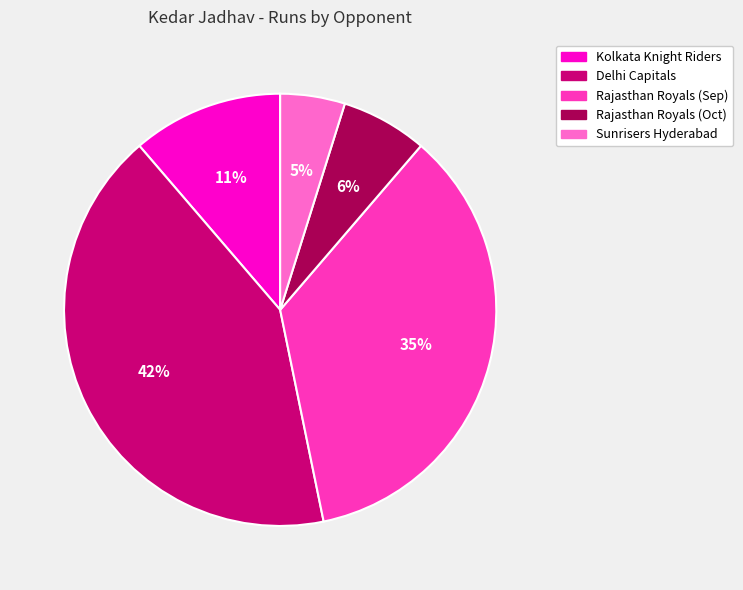

Rank the categories by value from highest to lowest.

Delhi Capitals, Rajasthan Royals (Sep), Kolkata Knight Riders, Rajasthan Royals (Oct), Sunrisers Hyderabad